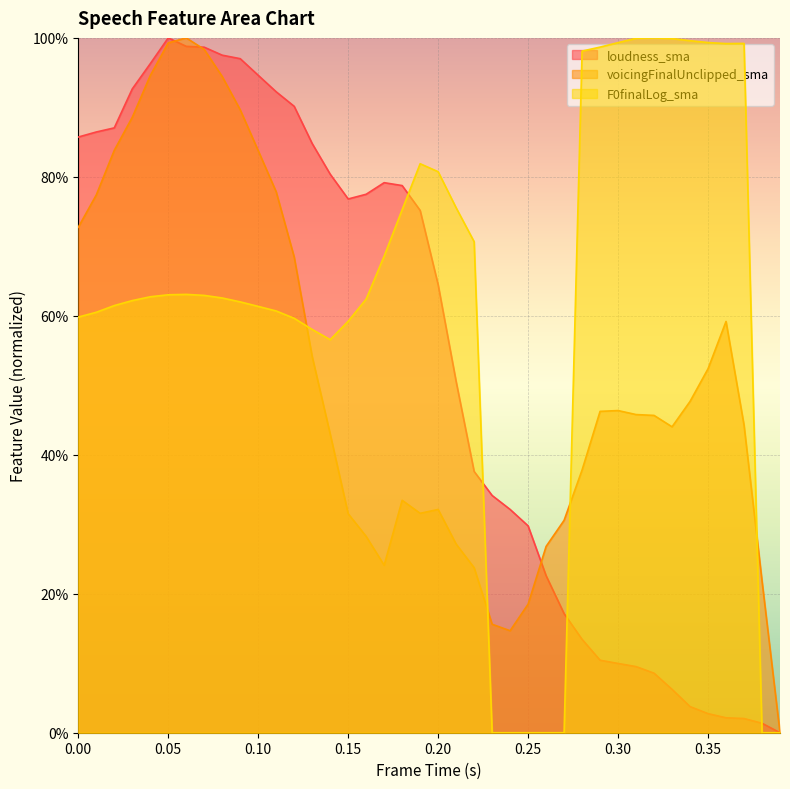

Reading right to left, transcribe all the data shown in this chart.

loudness_sma: 0.39=0.0	0.38=0.0	0.37=0.0	0.36=0.0	0.35=0.0	0.34=0.0	0.33=0.1	0.32=0.1	0.31=0.1	0.3=0.1	0.29=0.1	0.28=0.1	0.27=0.2	0.26=0.2	0.25=0.3	0.24=0.3	0.23=0.3	0.22=0.4	0.21=0.5	0.2=0.6	0.19=0.8	0.18=0.8	0.17=0.8	0.16=0.8	0.15=0.8	0.14=0.8	0.13=0.8	0.12=0.9	0.11=0.9	0.1=0.9	0.09=1.0	0.08=1.0	0.07=1.0	0.06=1.0	0.05=1.0	0.04=1.0	0.03=0.9	0.02=0.9	0.01=0.9	0.0=0.9
voicingFinalUnclipped_sma: 0.39=0.0	0.38=0.2	0.37=0.4	0.36=0.6	0.35=0.5	0.34=0.5	0.33=0.4	0.32=0.5	0.31=0.5	0.3=0.5	0.29=0.5	0.28=0.4	0.27=0.3	0.26=0.3	0.25=0.2	0.24=0.1	0.23=0.2	0.22=0.2	0.21=0.3	0.2=0.3	0.19=0.3	0.18=0.3	0.17=0.2	0.16=0.3	0.15=0.3	0.14=0.4	0.13=0.5	0.12=0.7	0.11=0.8	0.1=0.8	0.09=0.9	0.08=0.9	0.07=1.0	0.06=1.0	0.05=1.0	0.04=0.9	0.03=0.9	0.02=0.8	0.01=0.8	0.0=0.7
F0finalLog_sma: 0.39=0.0	0.38=0.0	0.37=1.0	0.36=1.0	0.35=1.0	0.34=1.0	0.33=1.0	0.32=1.0	0.31=1.0	0.3=1.0	0.29=1.0	0.28=1.0	0.27=0.0	0.26=0.0	0.25=0.0	0.24=0.0	0.23=0.0	0.22=0.7	0.21=0.8	0.2=0.8	0.19=0.8	0.18=0.8	0.17=0.7	0.16=0.6	0.15=0.6	0.14=0.6	0.13=0.6	0.12=0.6	0.11=0.6	0.1=0.6	0.09=0.6	0.08=0.6	0.07=0.6	0.06=0.6	0.05=0.6	0.04=0.6	0.03=0.6	0.02=0.6	0.01=0.6	0.0=0.6